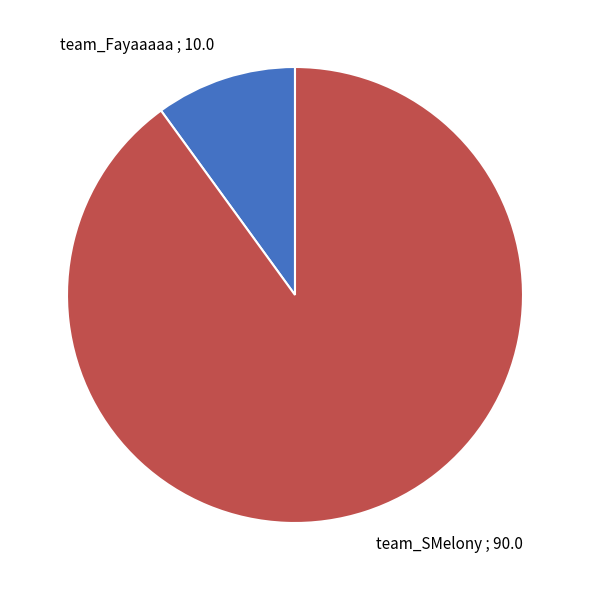

Which slice is the largest?

team_SMelony